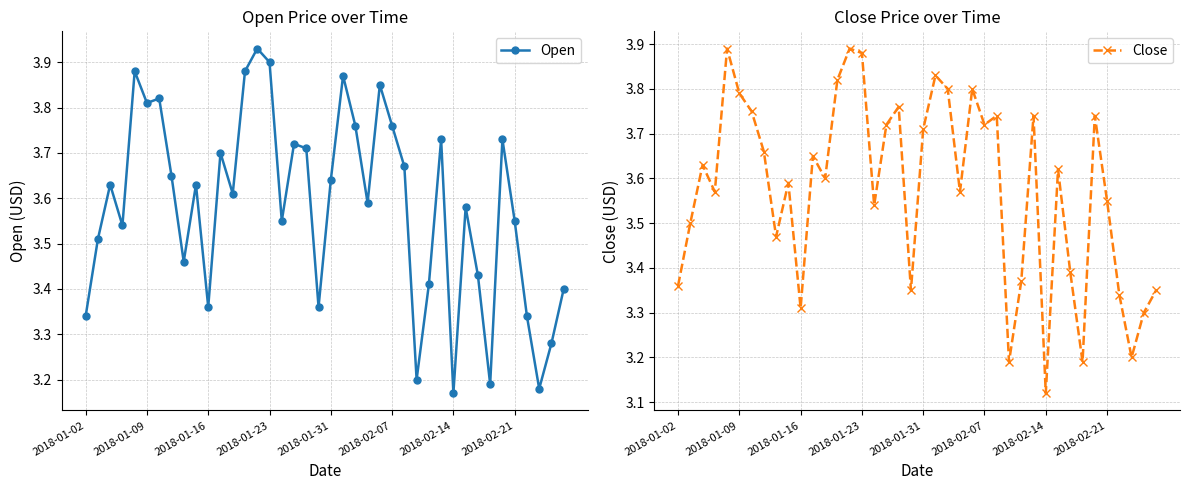

Rank the series by their average value, from highest to lowest.

Open, Close